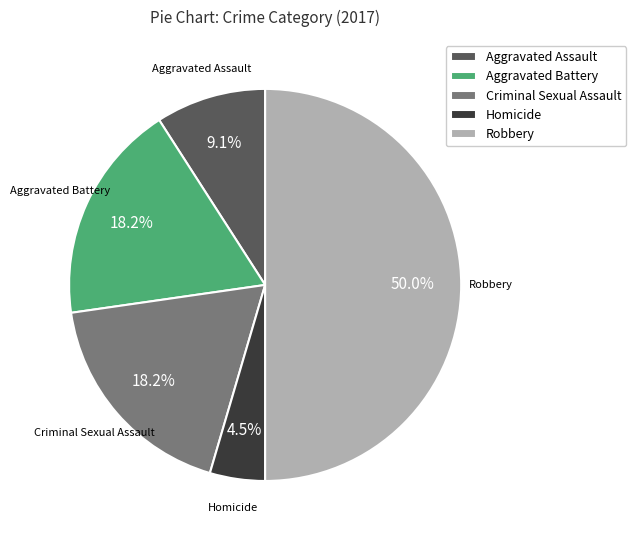

Does Aggravated Battery account for over 50% of the chart?

No